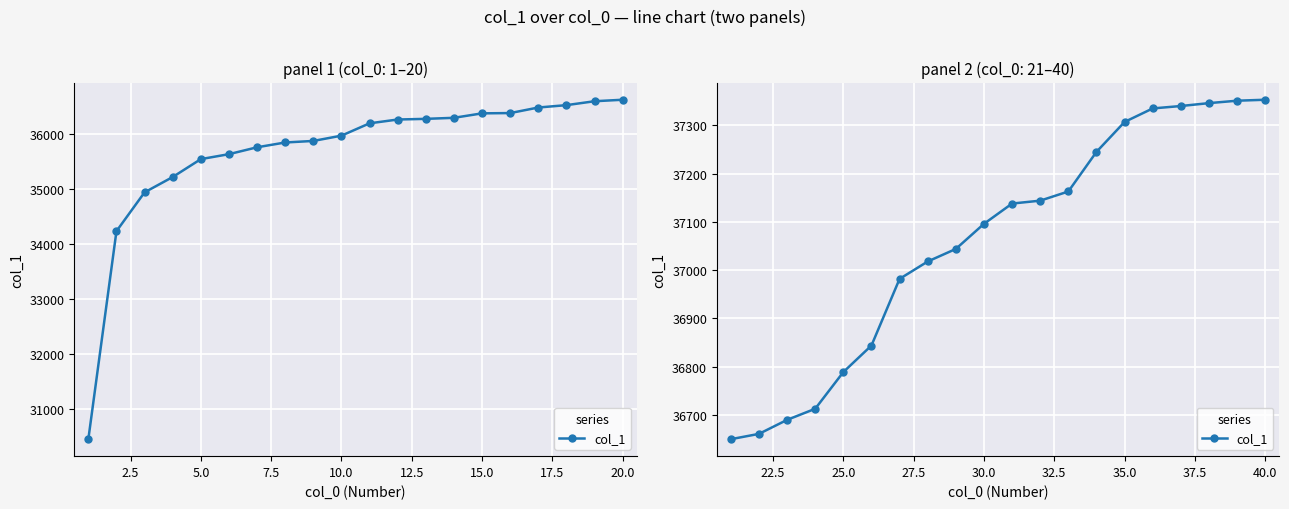

Is it true that the value at 15 is 19646?

False